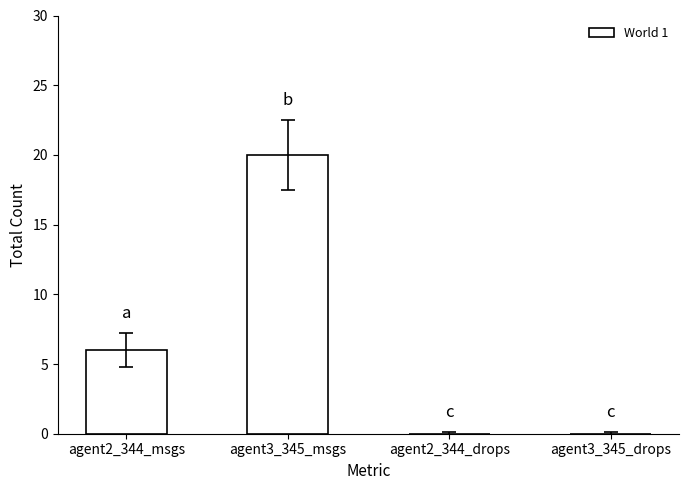

What is the sum of all values?

26